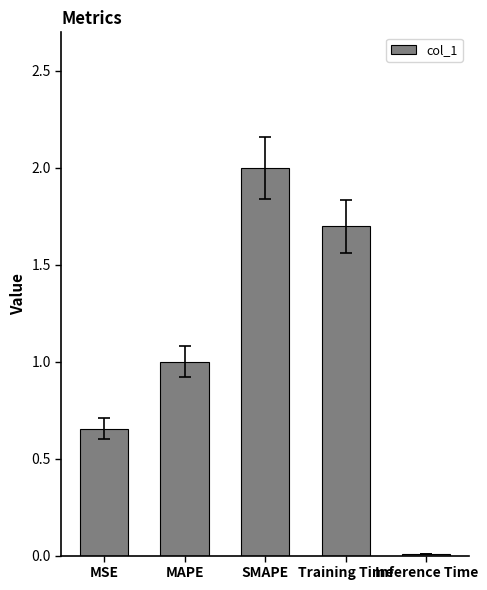

Rank the categories by value from highest to lowest.

SMAPE, Training Time, MAPE, MSE, Inference Time